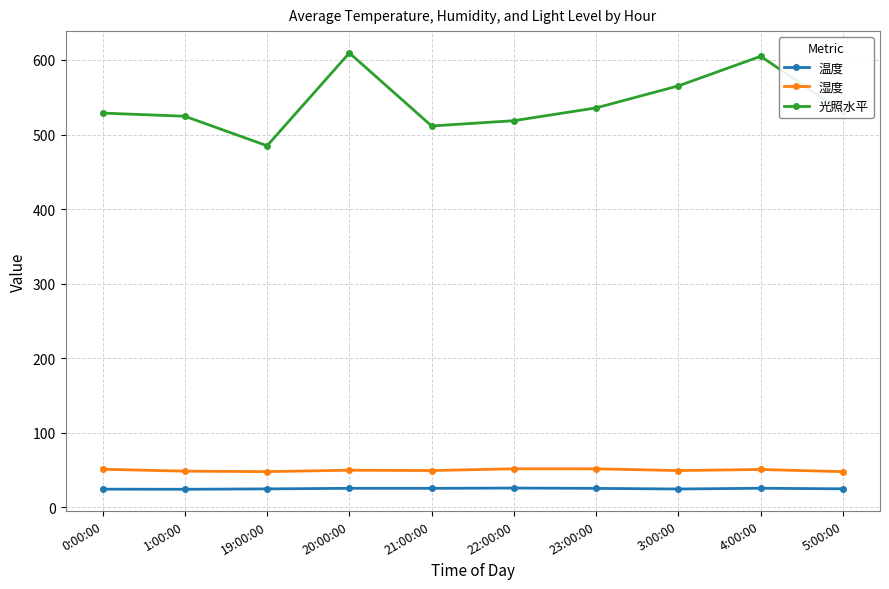

How many categories are shown in the chart?

10